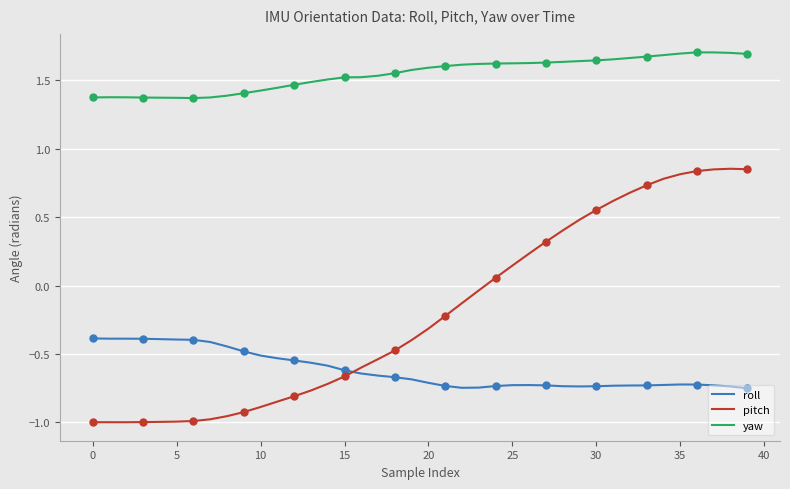

What is the spread (max minus min) of values at 12?

2.3